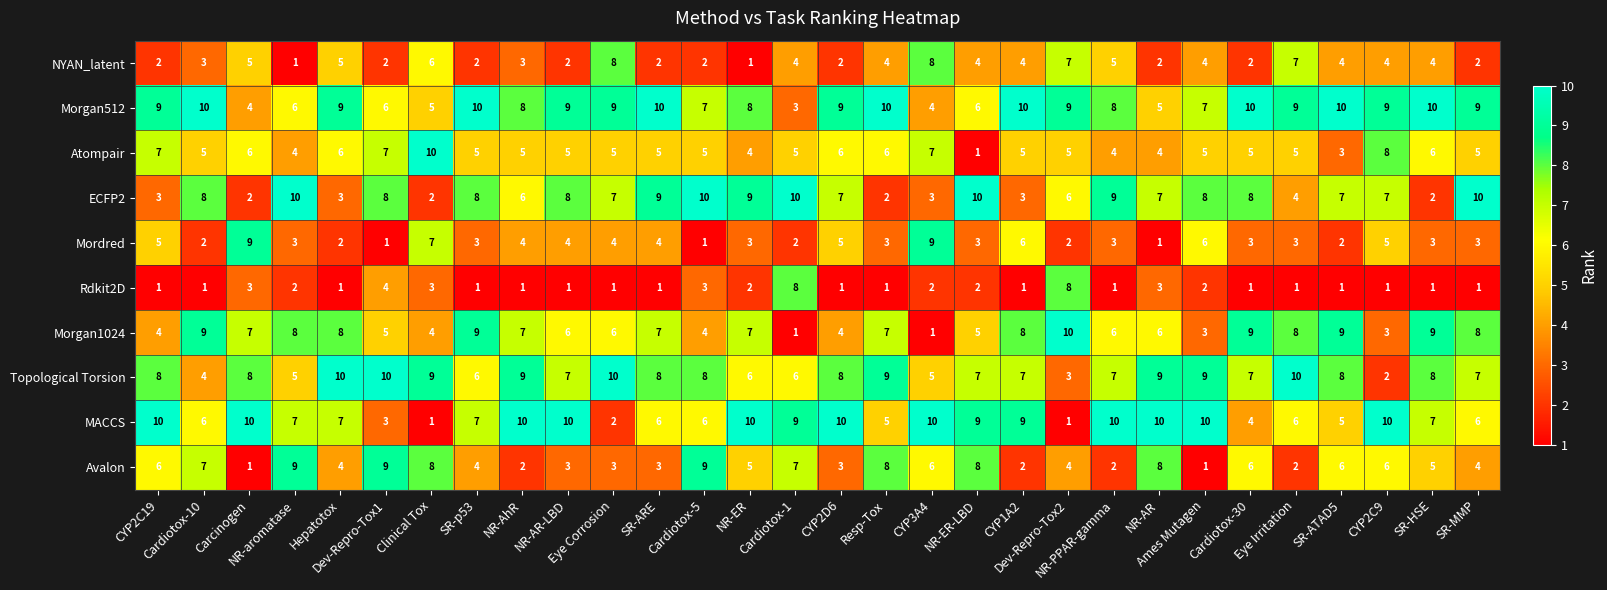

At how many categories does at least one series exceed 5?

30